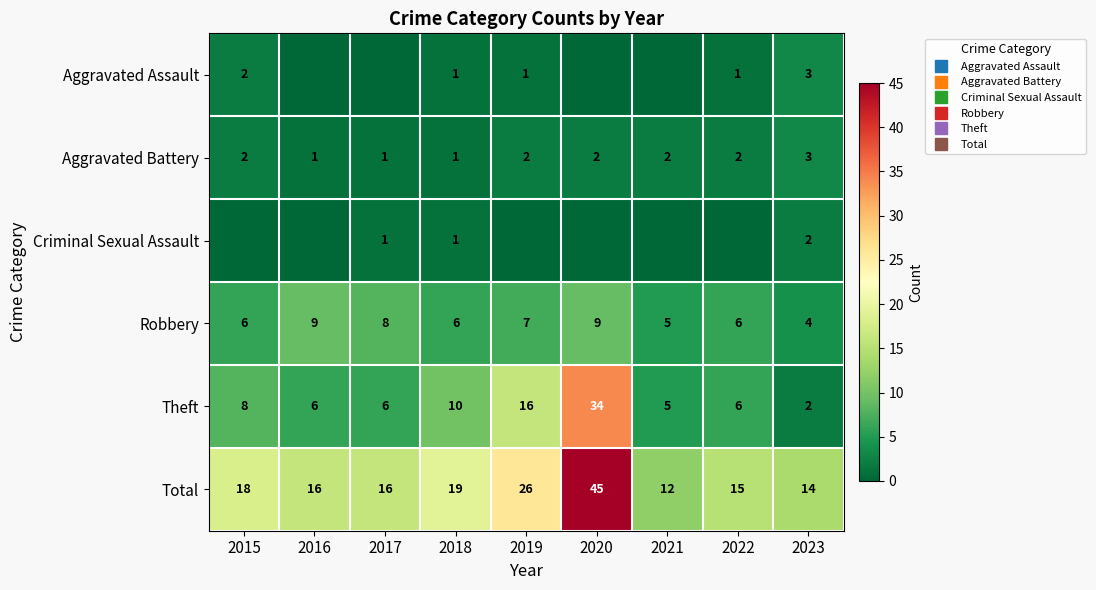

Which series has the largest range (max minus min)?

Total